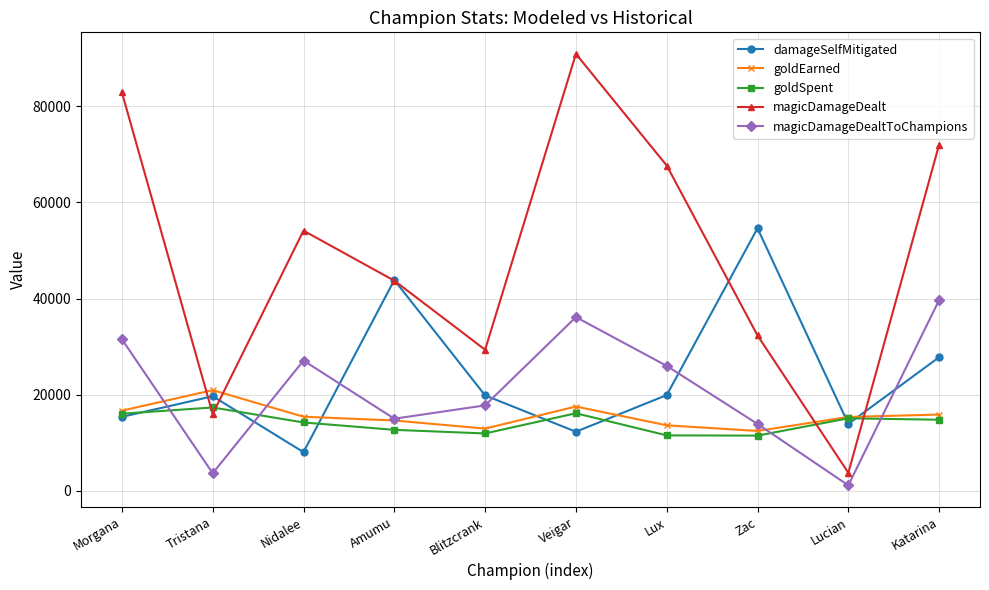

How many values in the magicDamageDealt series are below 54111?

5